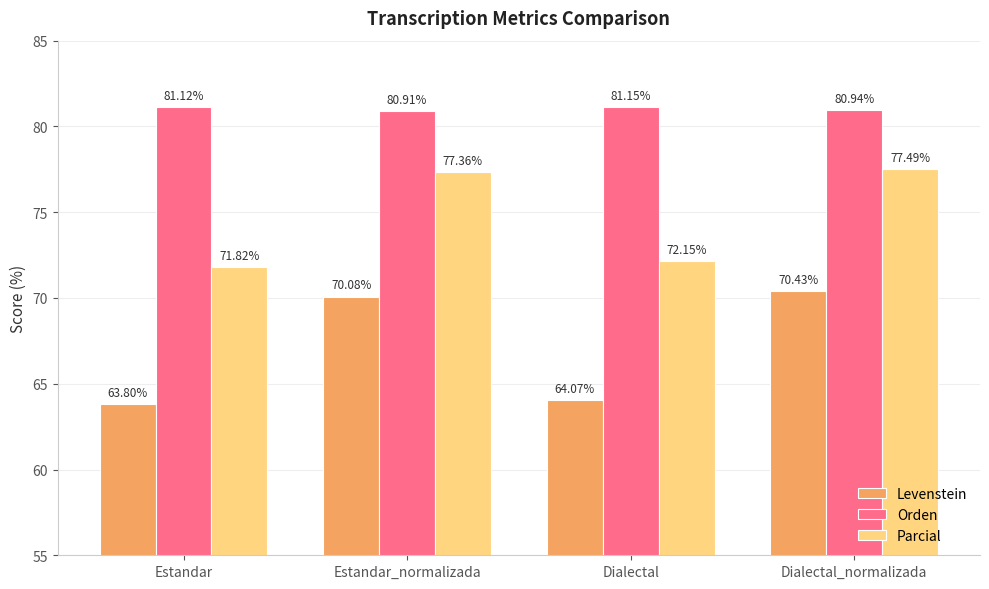

How many values in the Parcial series exceed 77?

2